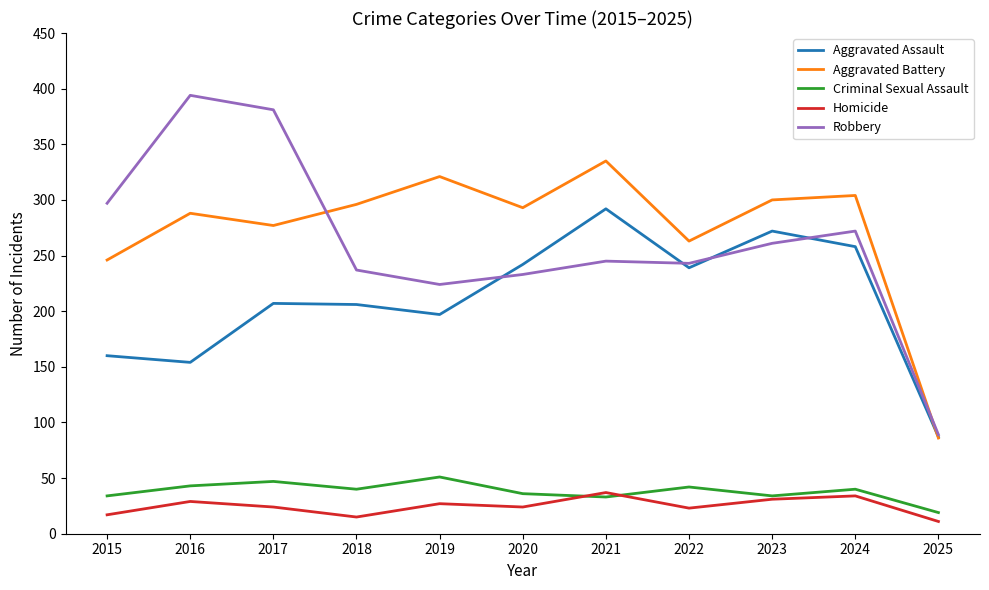

What is the spread (max minus min) of values at 2018?

281